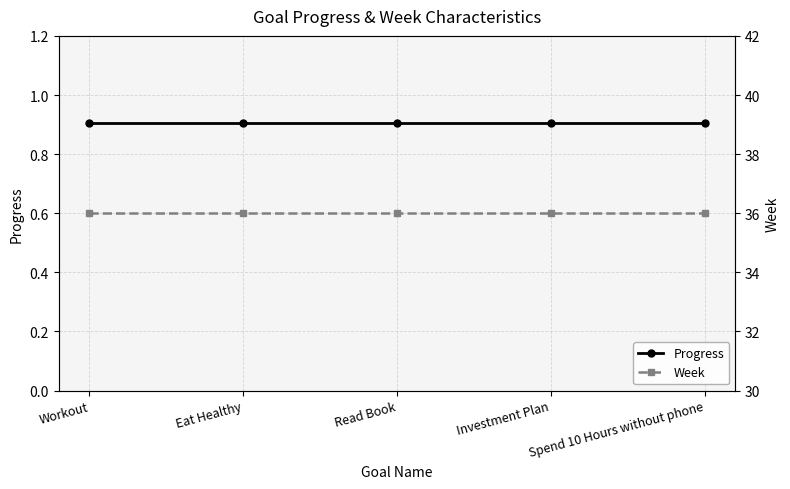

Between Workout and Spend 10 Hours without phone, which is larger?

Workout